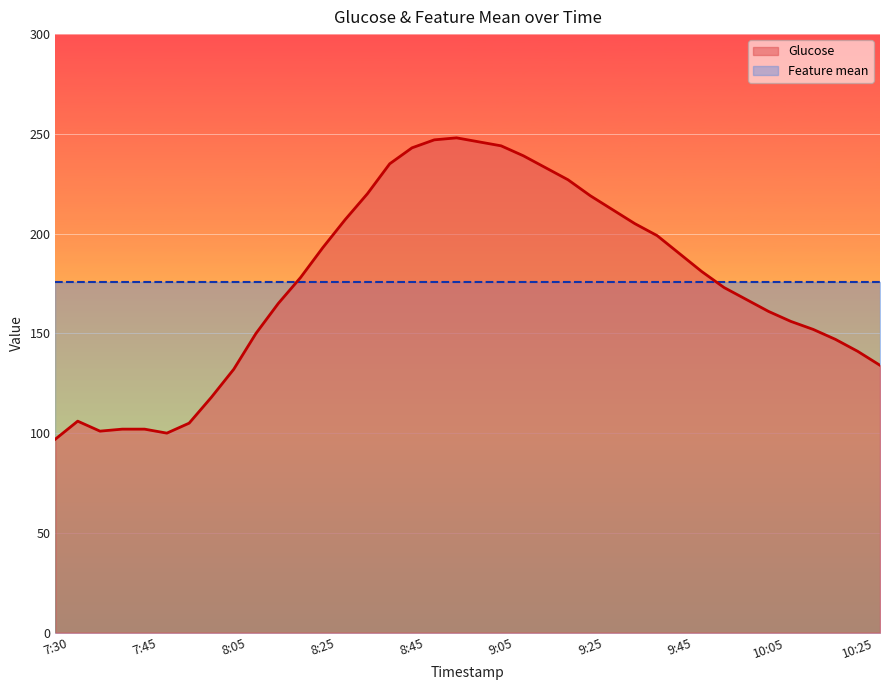

Does the chart display data point markers on the line(s)?

No